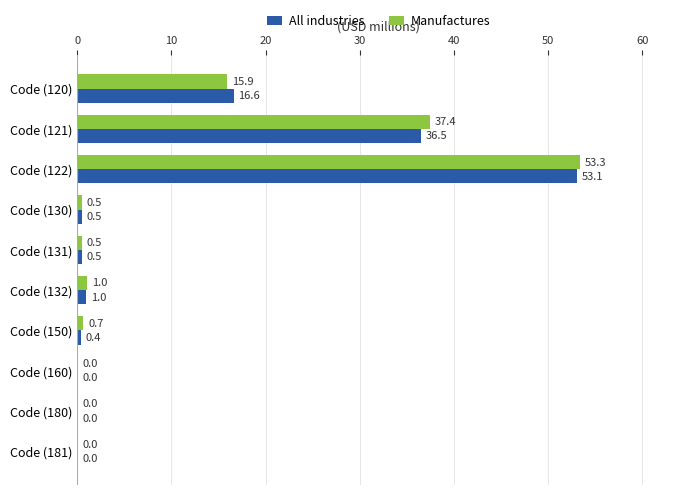

The Manufactures series shows 1.0 at Code (132). True or false?

True